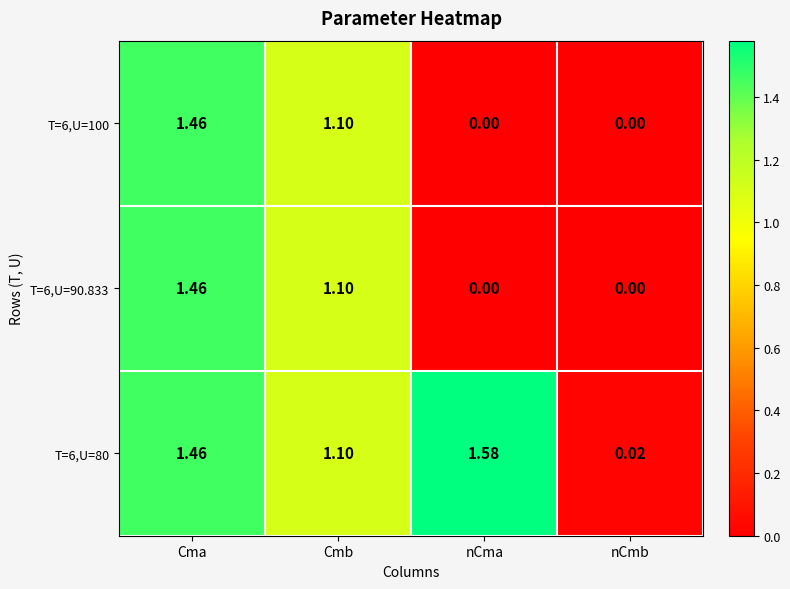

At which label does T=6,U=100 reach its peak?

Cma